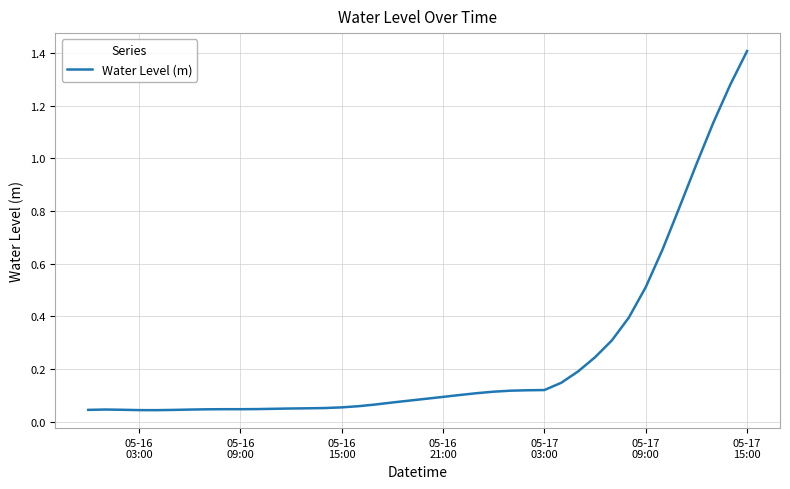

What is the maximum value shown in the chart?

1.4